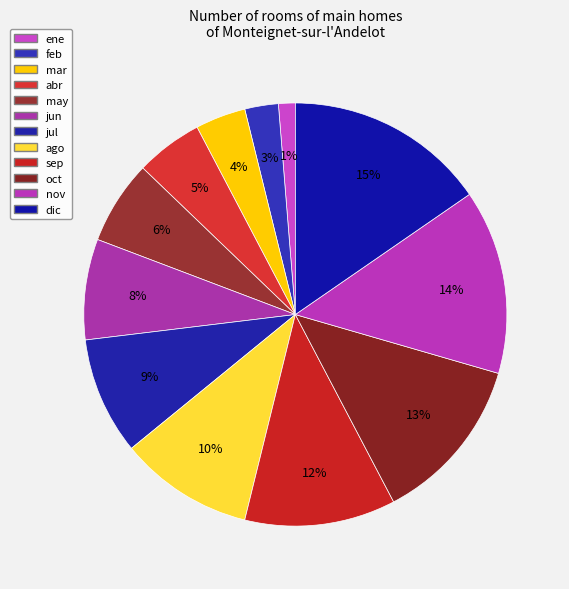

How many segments does this pie chart have?

12